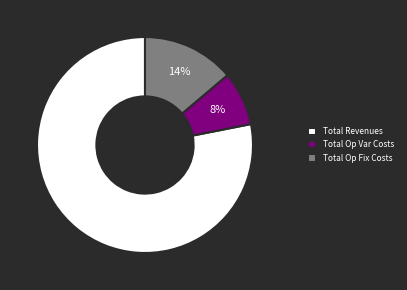

Which category has the smallest portion of the pie?

Total Op Var Costs